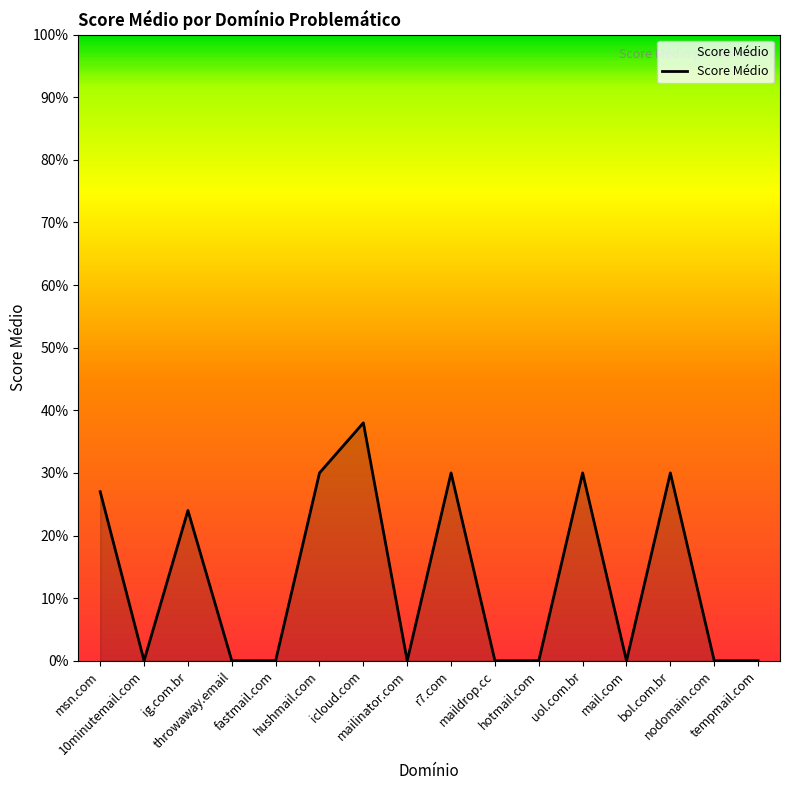

What is the sum of the values at maildrop.cc and ig.com.br?

24